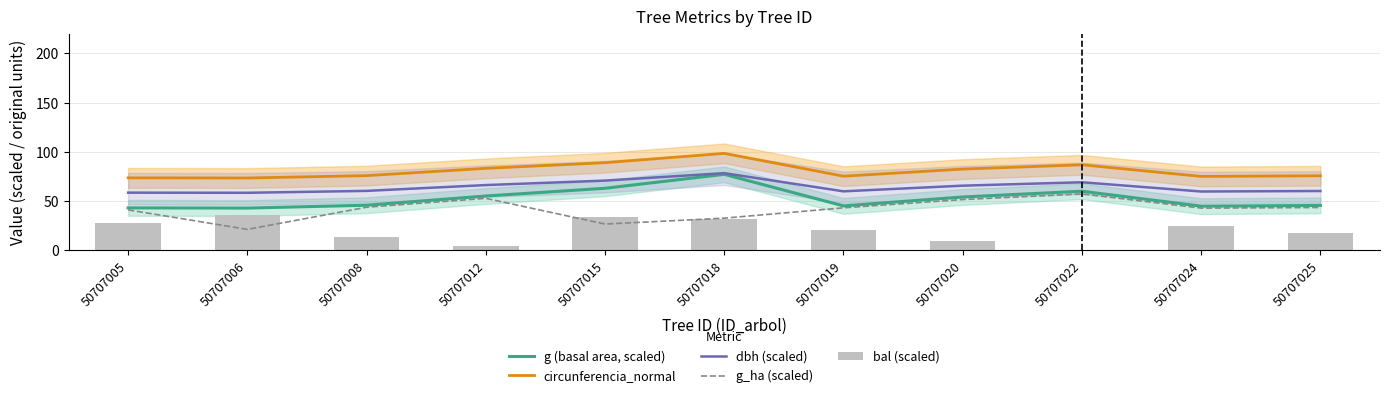

At 50707019, list the series in order from smallest to largest.

bal (scaled), g_ha (scaled), g (basal area, scaled), dbh (scaled), circunferencia_normal